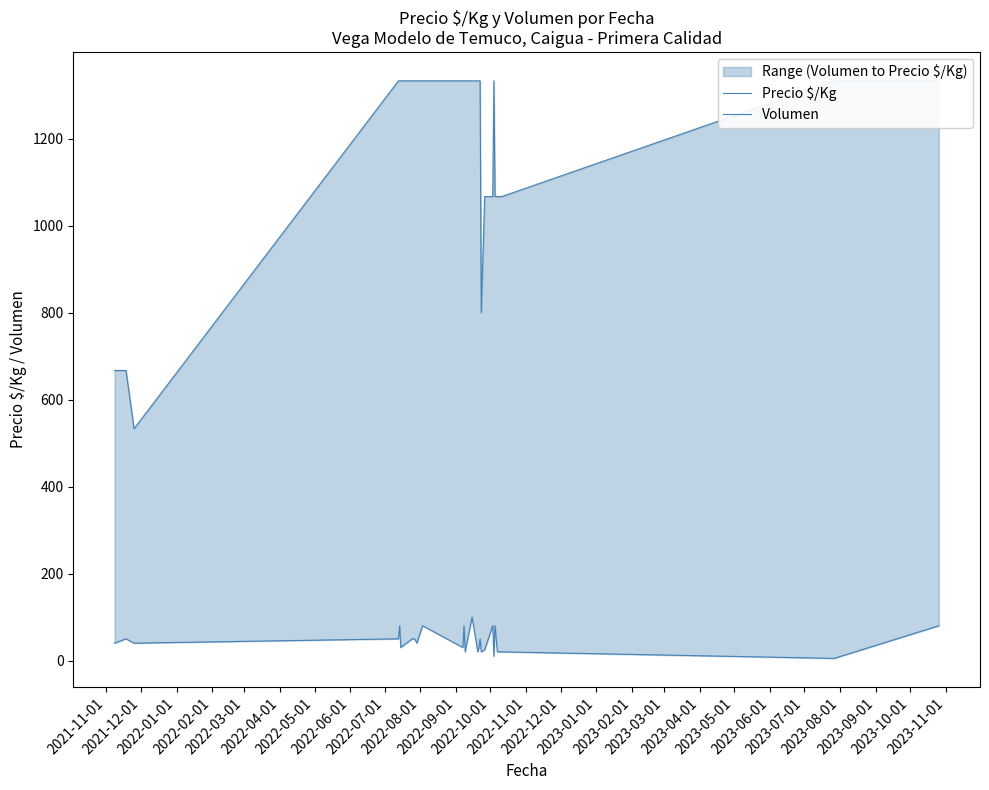

Count the number of data series in this chart.

2